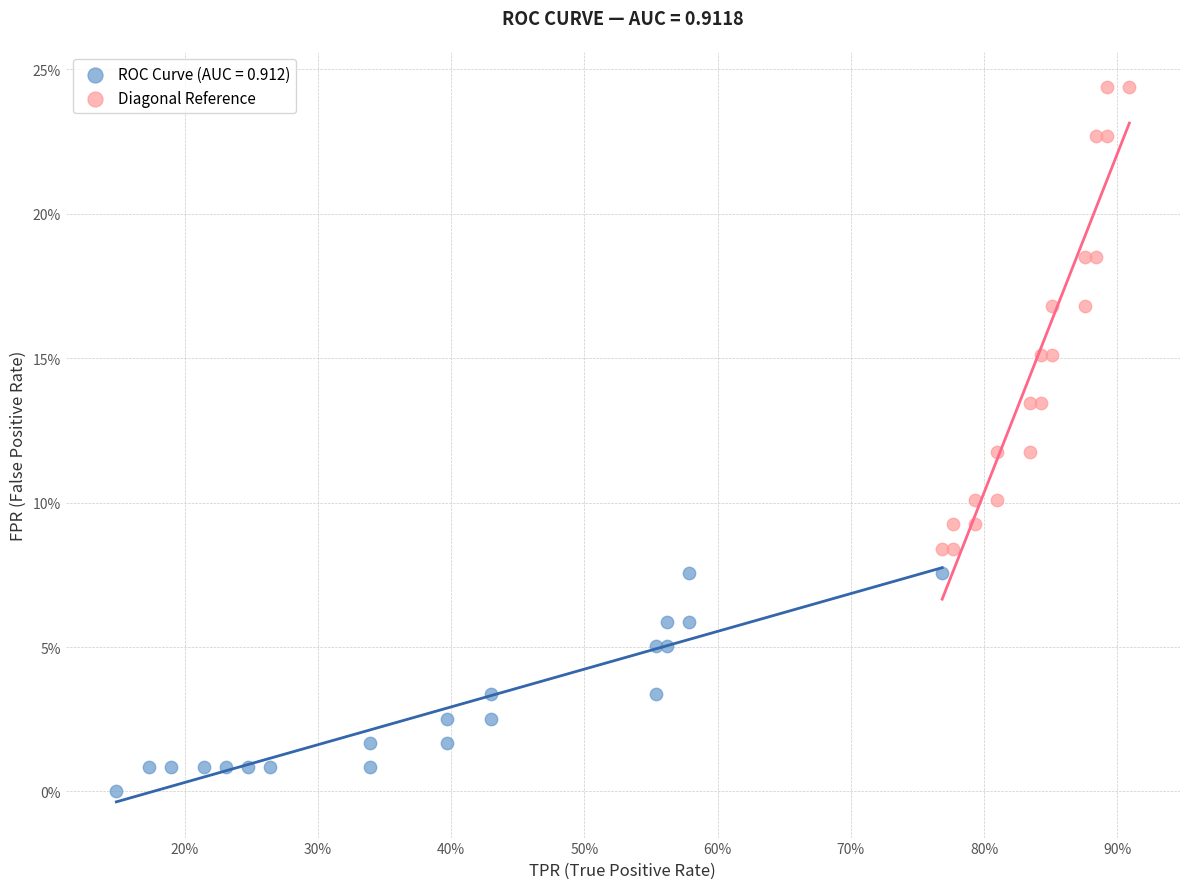

What are all the series names shown in the legend?

ROC Curve (AUC = 0.912), Diagonal Reference